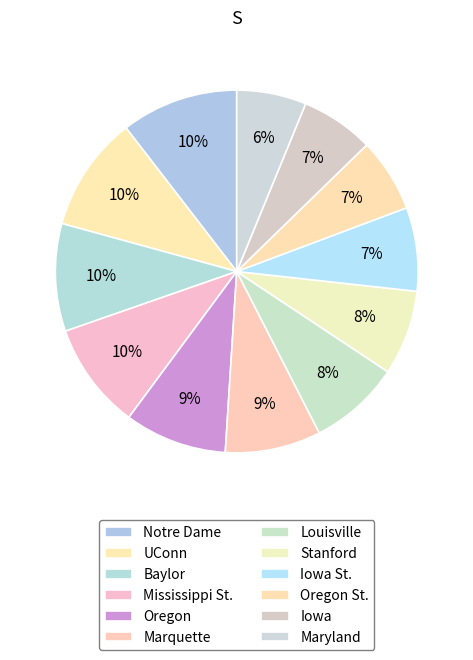

Combined, do Louisville and Notre Dame account for over 50%?

No